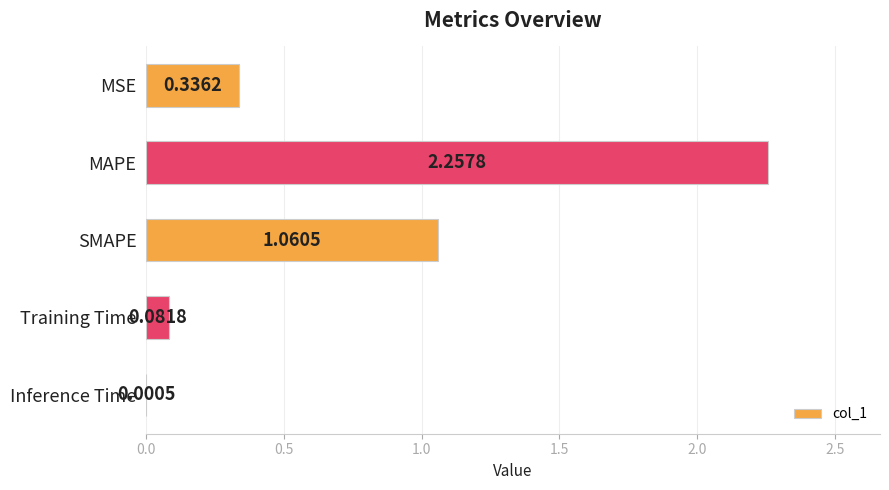

Between SMAPE and Inference Time, which is larger?

SMAPE